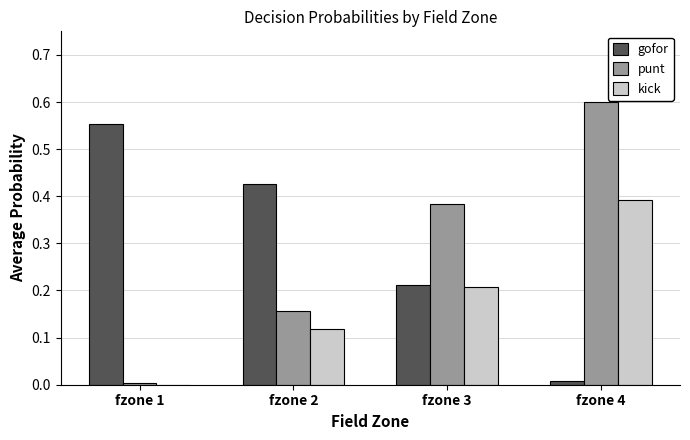

Is it true that kick equals -0.1 at fzone 1?

False